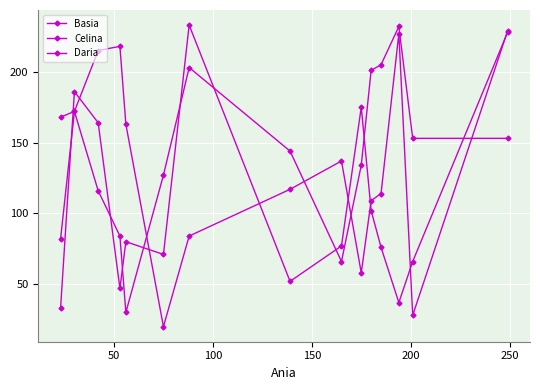

How many times do Daria and Basia cross each other?

8